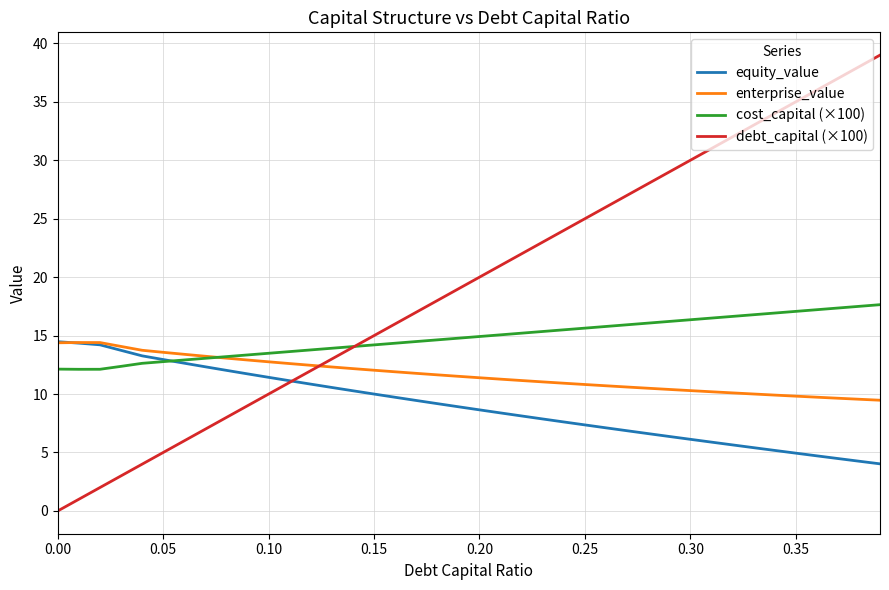

Which series has the largest total across all categories?

debt_capital (×100)